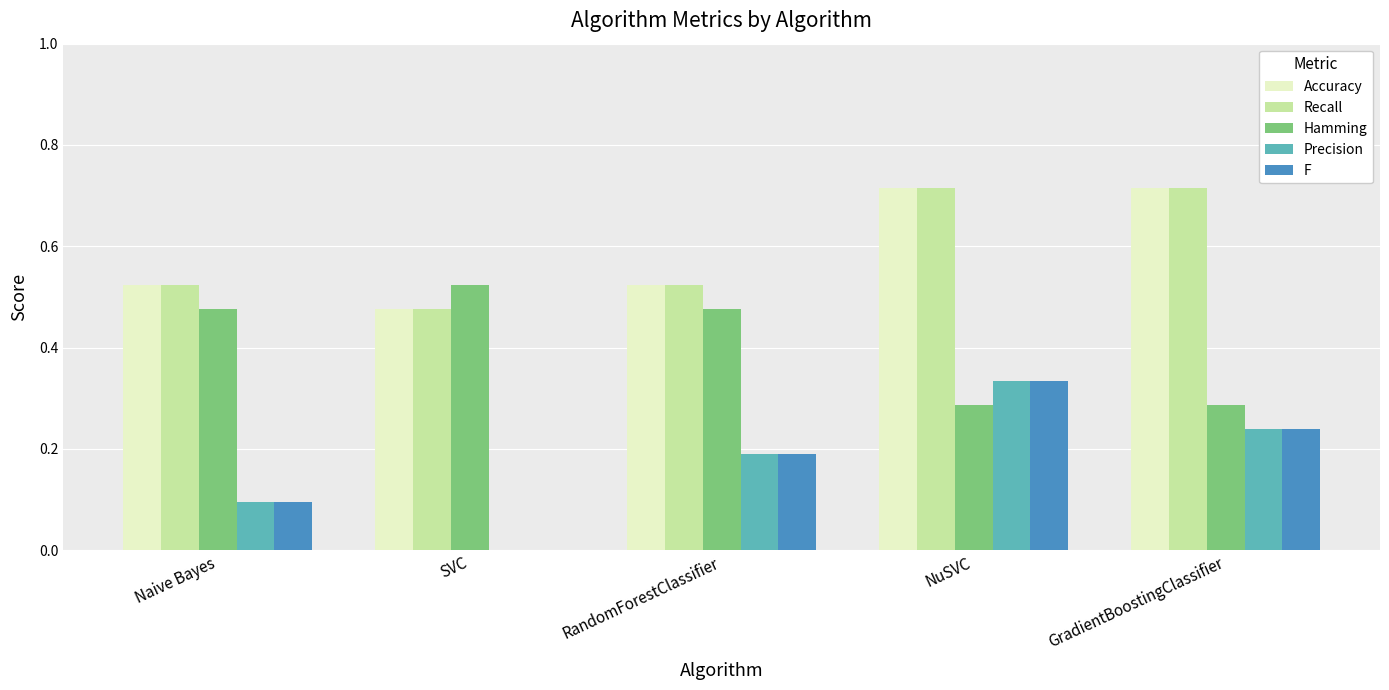

What is the sum of all Accuracy values?

3.0